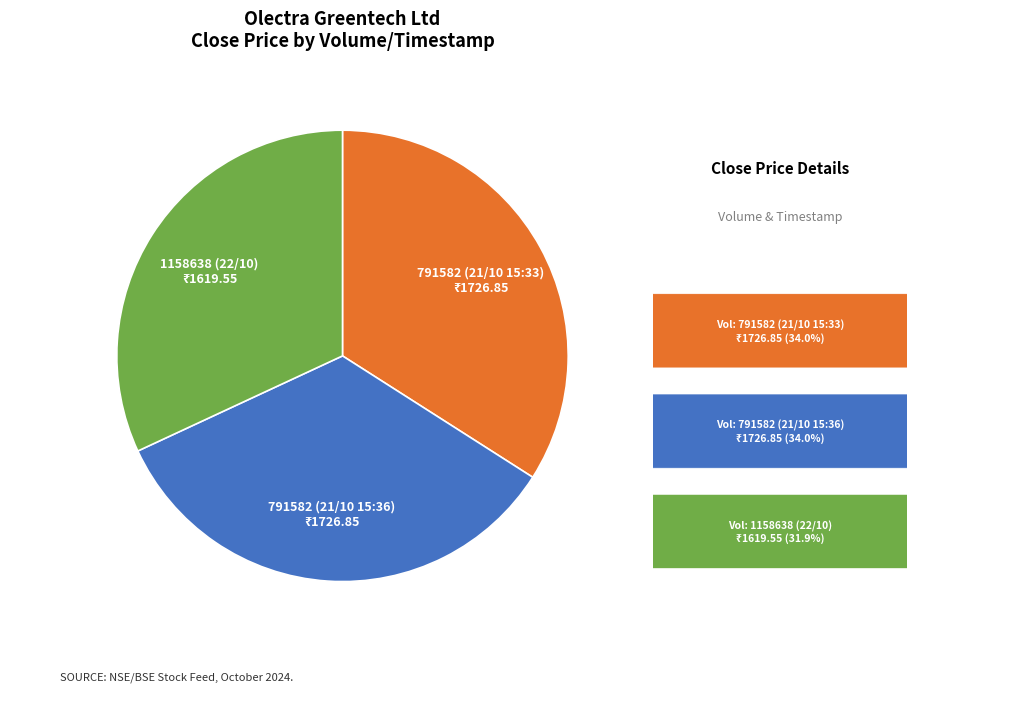

Does any single category account for the majority?

No